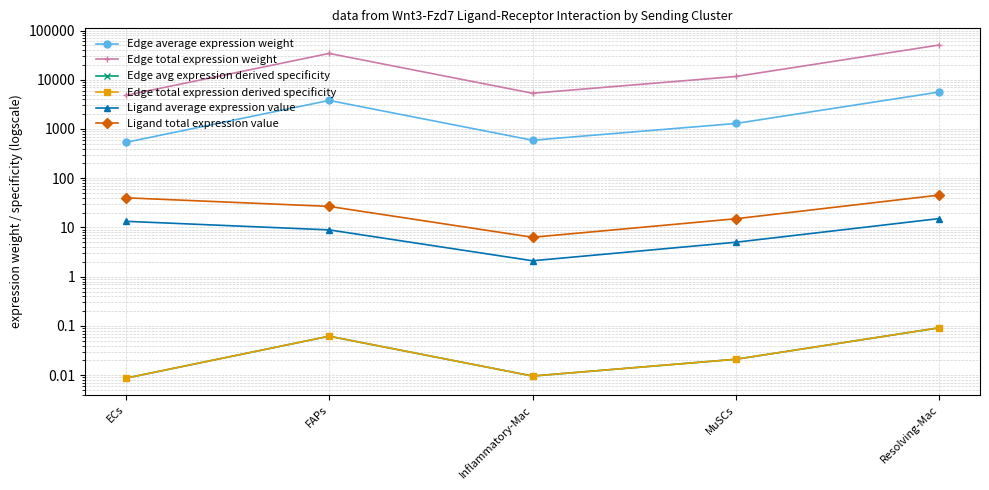

At which category does Edge average expression weight reach its first local valley?

Inflammatory-Mac